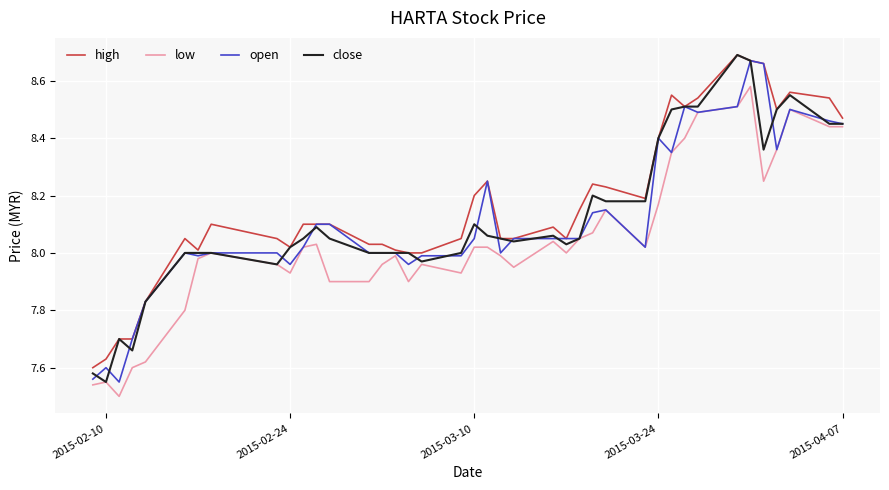

In low, how many points are lower than both neighbors (excluding endpoints)?

8